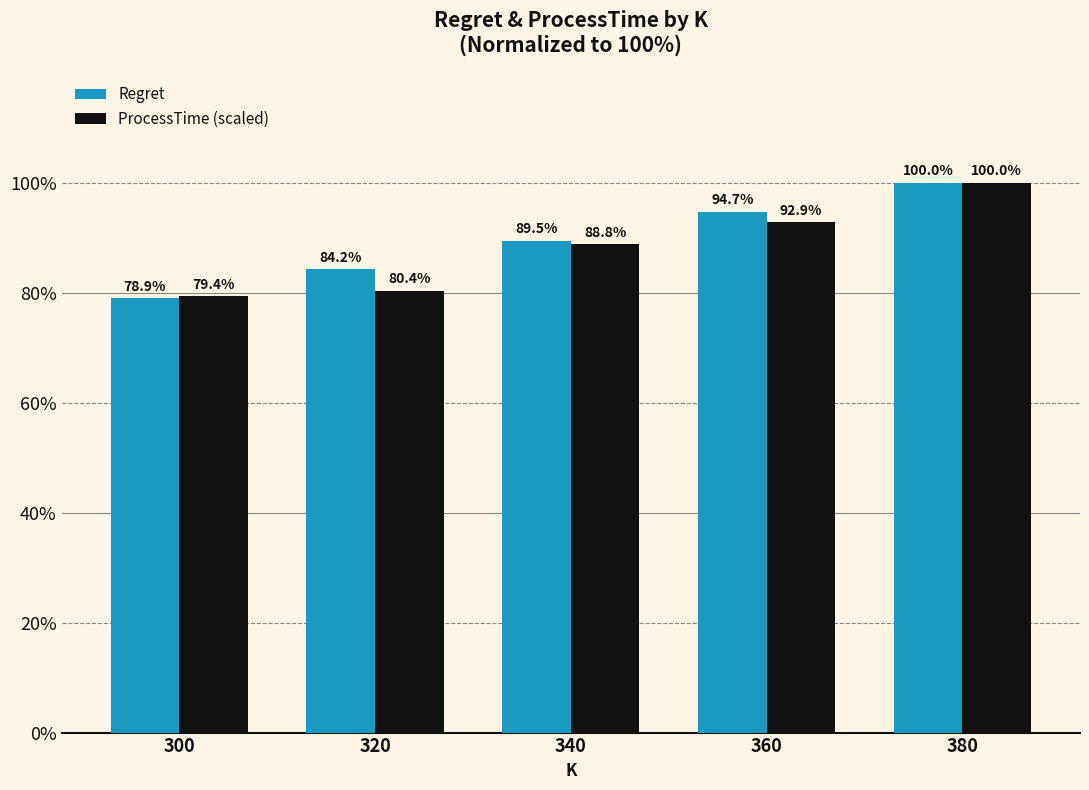

What is the sum of all Regret values?

447.3